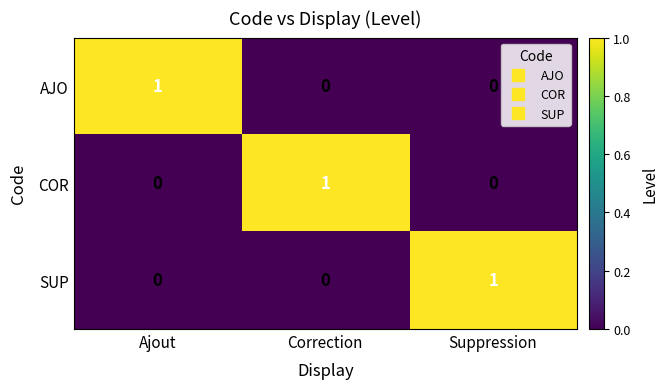

Is it true that SUP equals 0 at Correction?

True